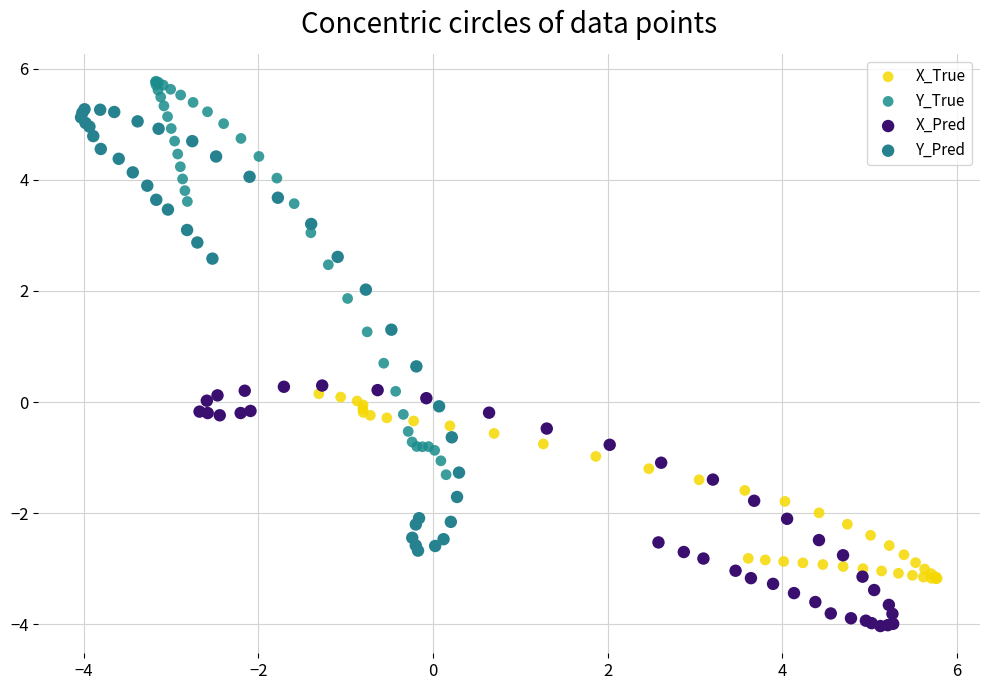

What are all the series names shown in the legend?

X_True, Y_True, X_Pred, Y_Pred